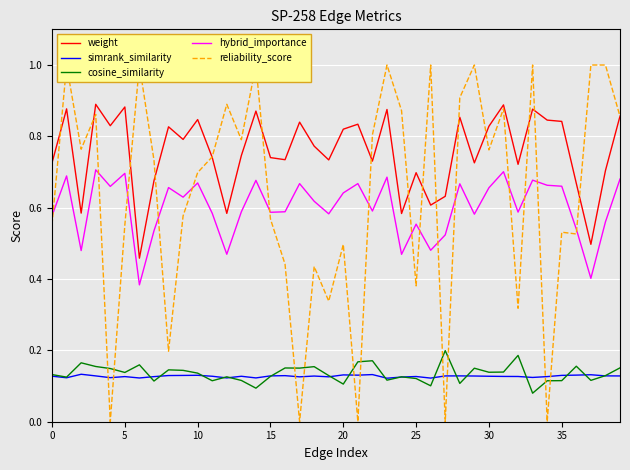

What is the sum of all reliability_score values?

25.5